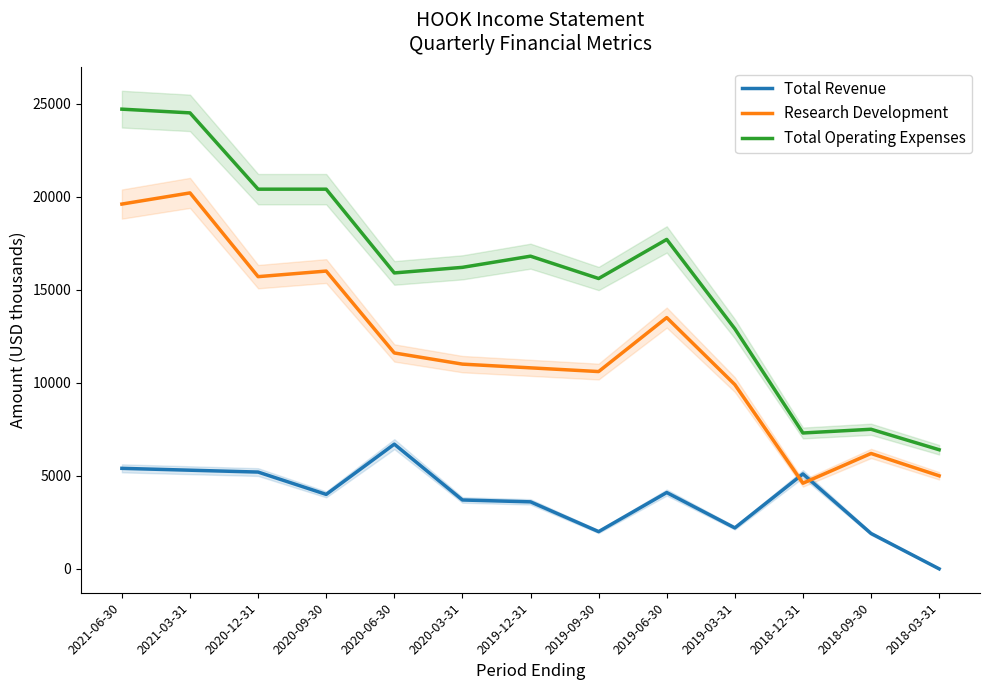

What is the sum of all Total Revenue values?

49200